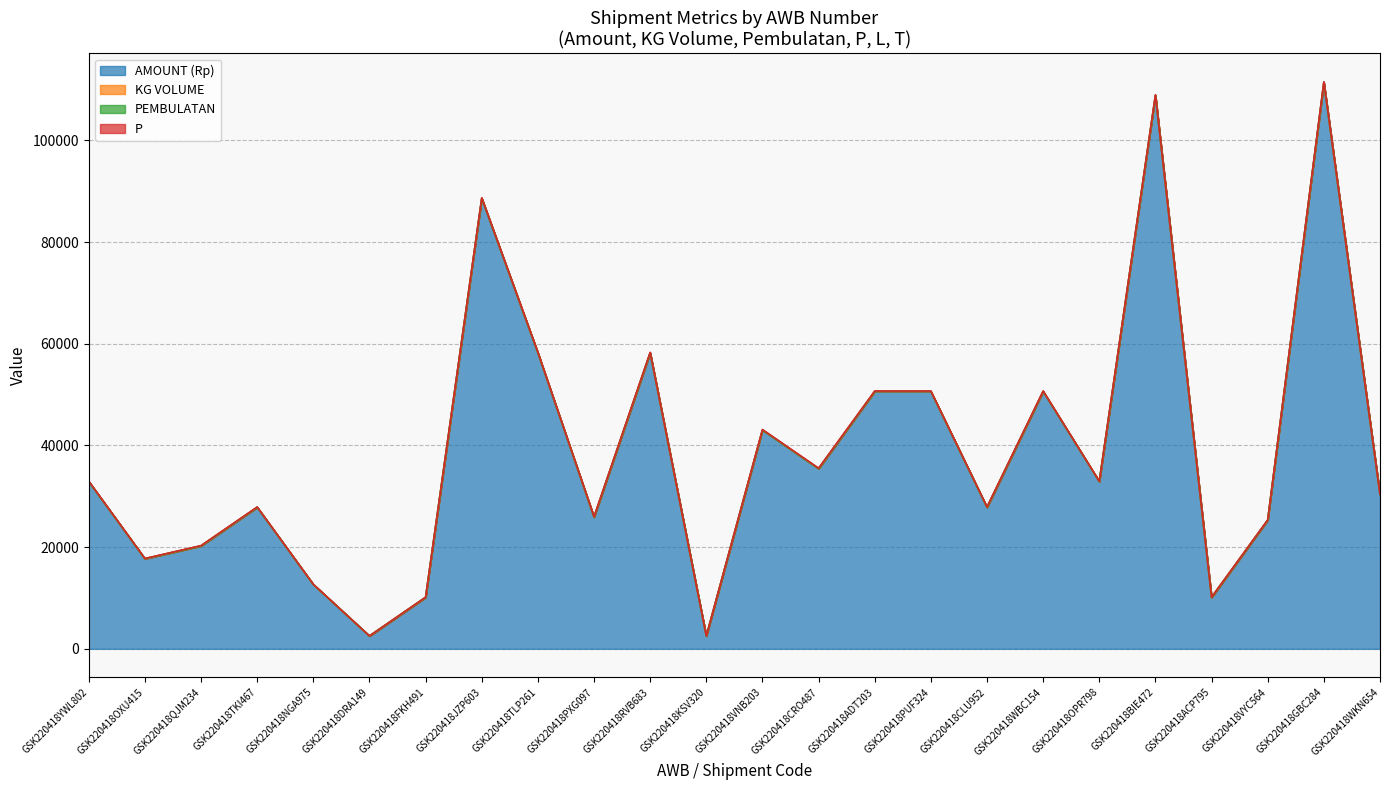

How many data points does each series have?

24